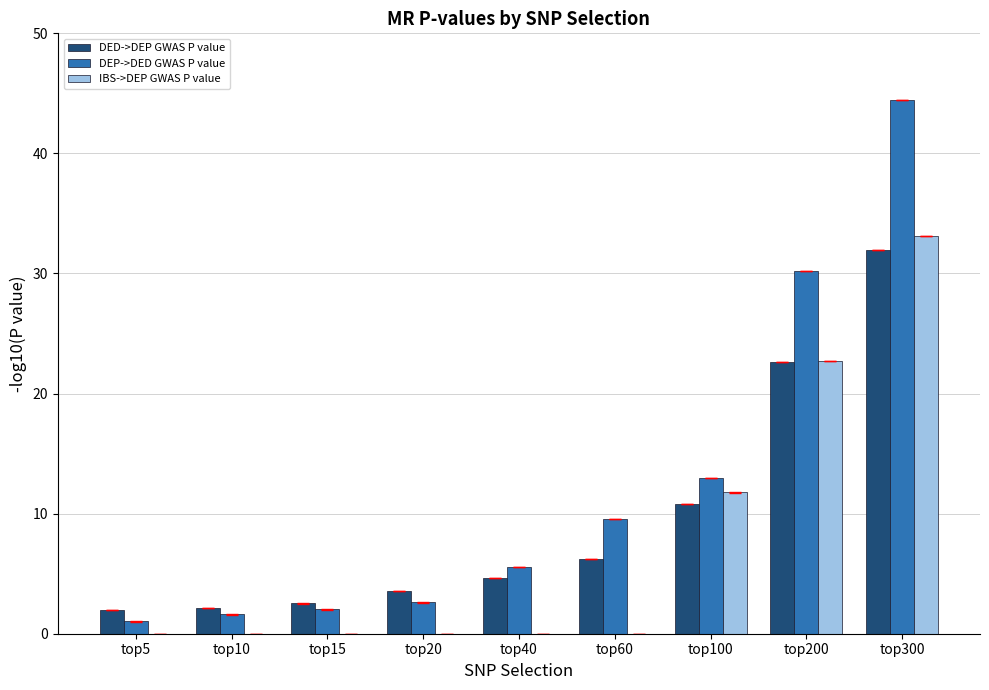

Is the value of IBS->DEP GWAS P value at top10 greater than the value of DED->DEP GWAS P value at top15?

No